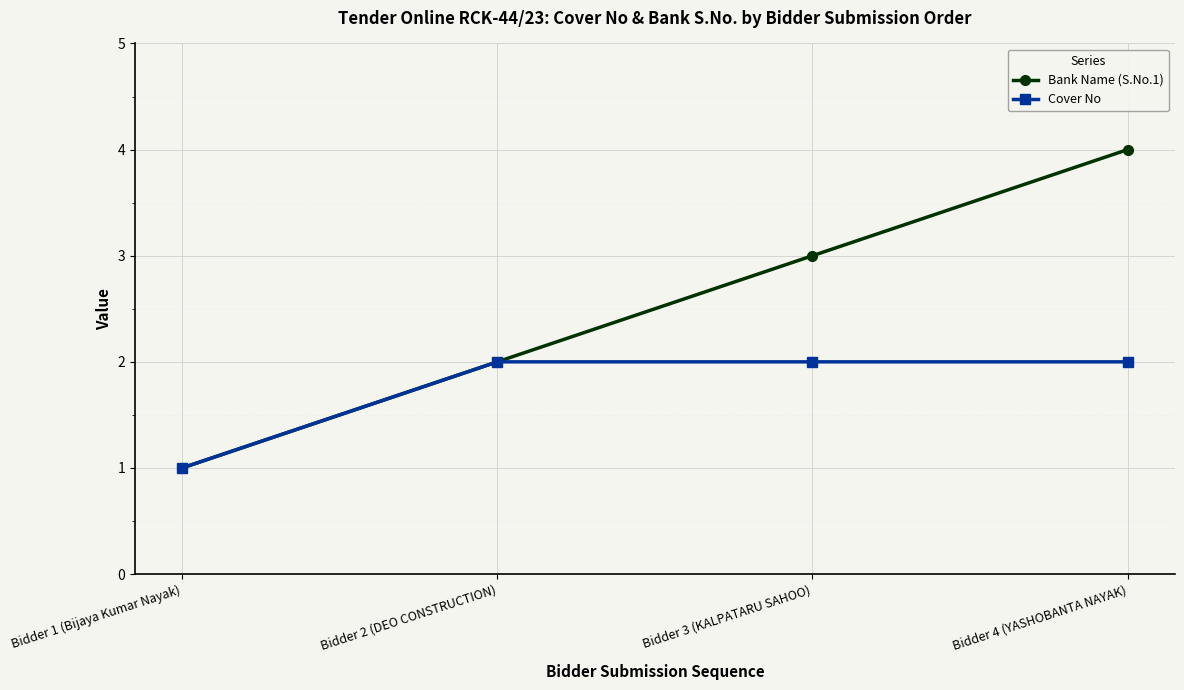

List the series in order of their peak value, lowest first.

Cover No, Bank Name (S.No.1)